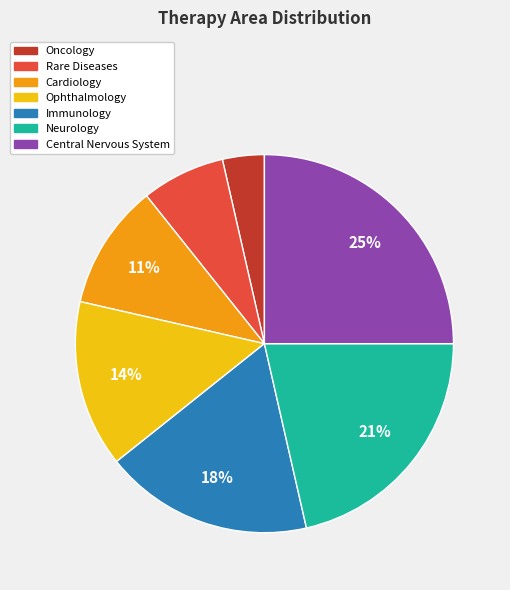

True or false: Cardiology accounts for 16% of the total.

False